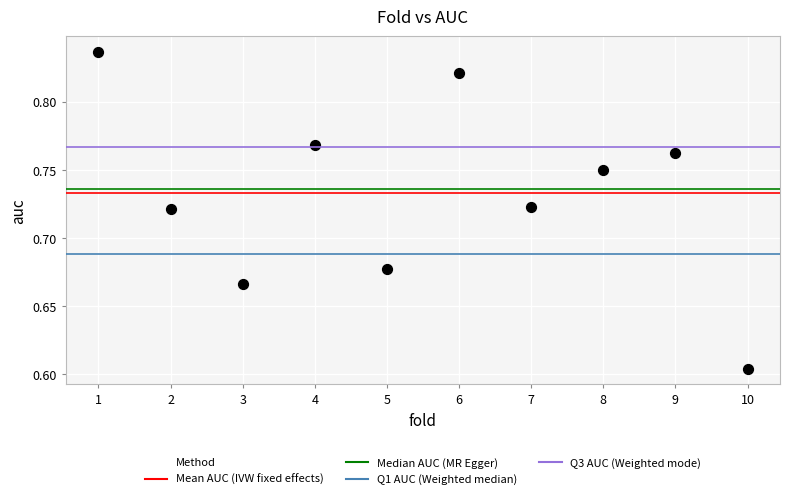

What is the range of X values (max minus min)?

9.0